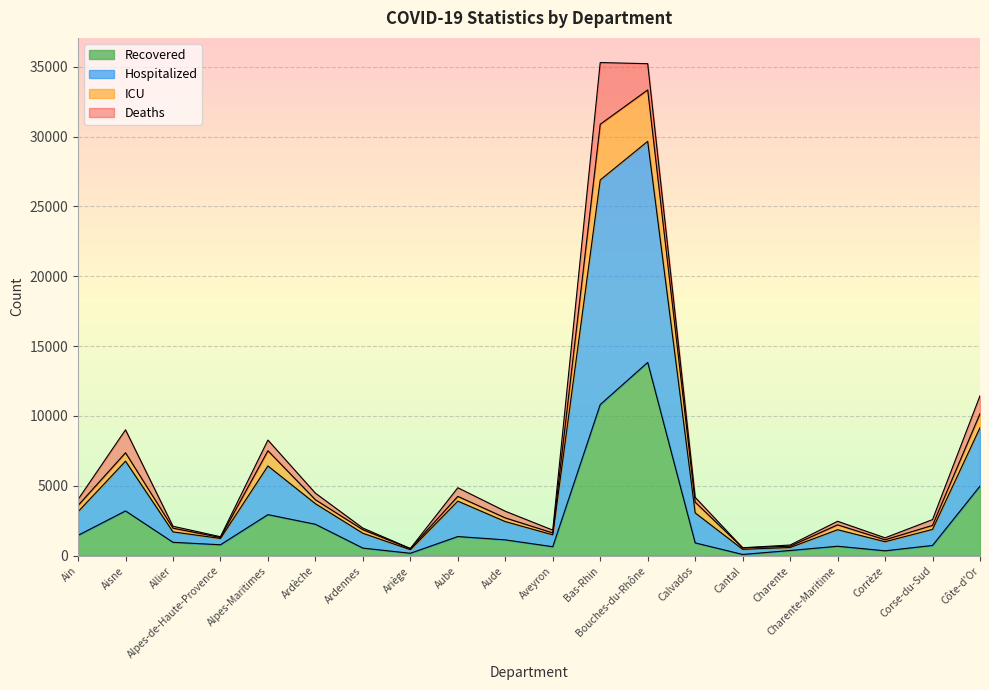

At which category does the chart reach its peak across all series?

Bas-Rhin